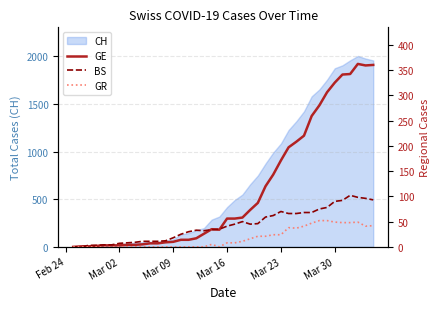

What is the difference between the maximum and minimum values in the GE series?

362